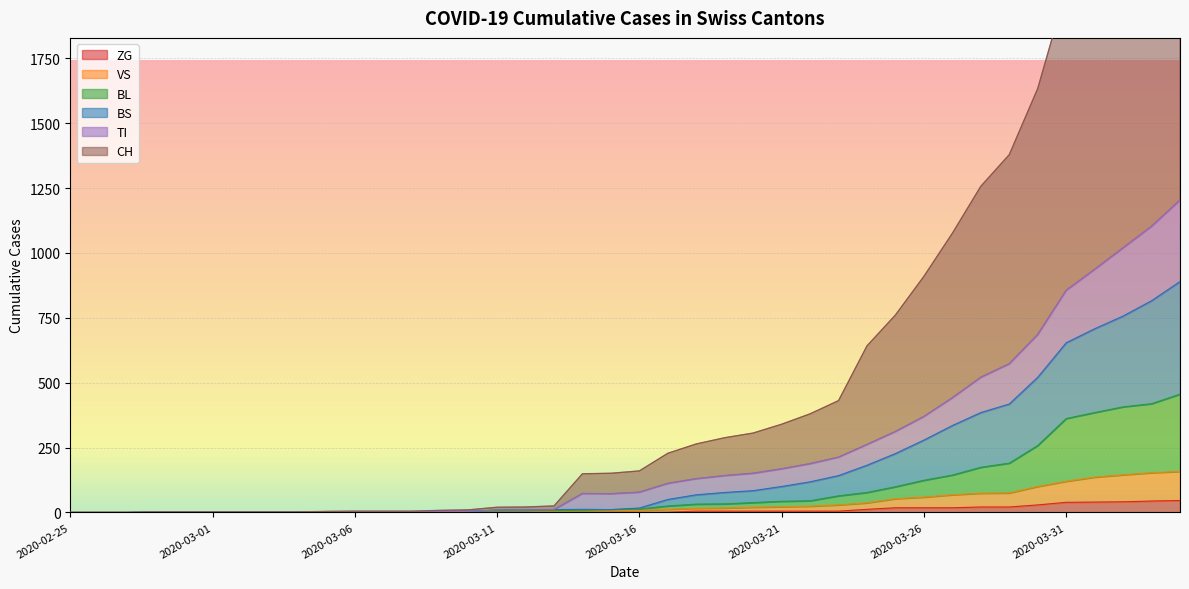

The value of ZG at 2020-02-25 is 0. True or false?

True